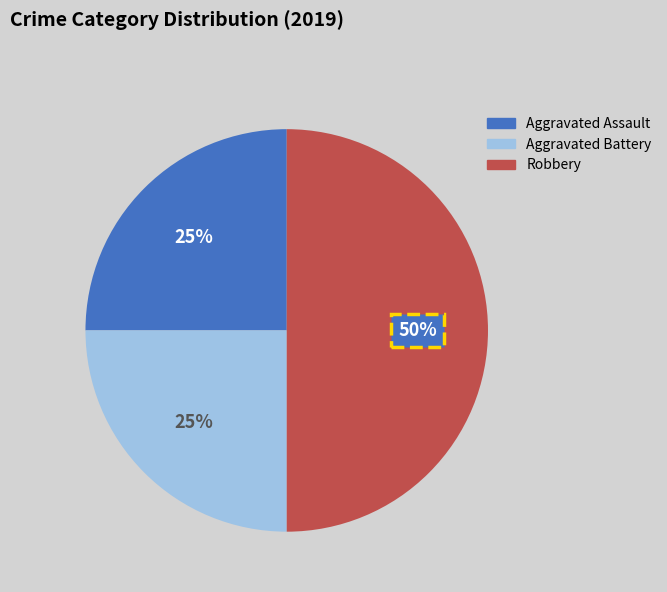

The Aggravated Assault slice represents 25% of the pie. True or false?

True